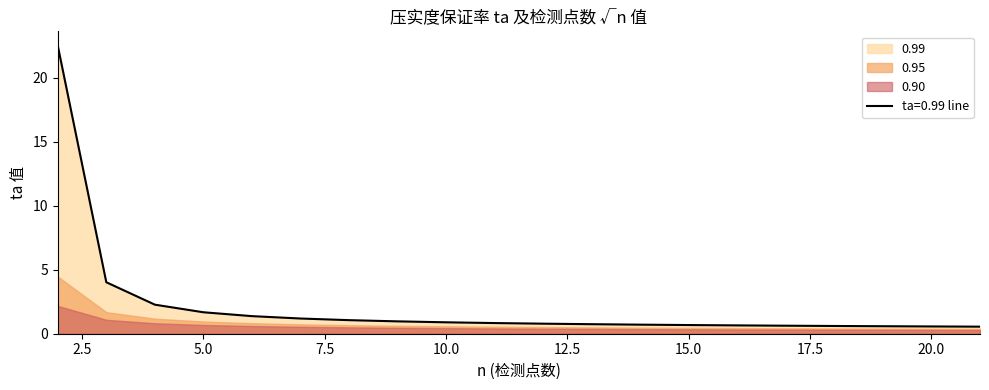

Between 11 and 10, which is larger?

10